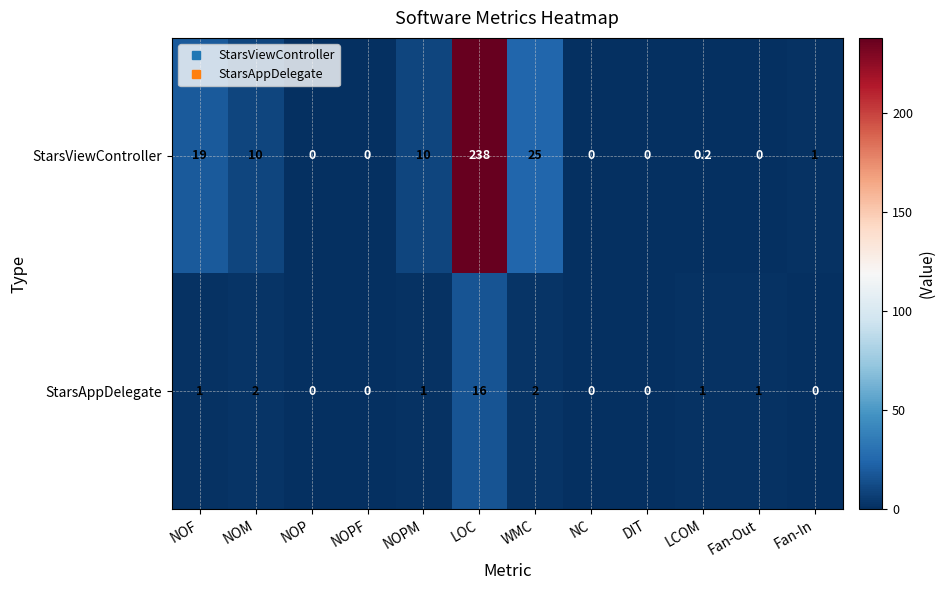

How many series are shown in this chart?

2